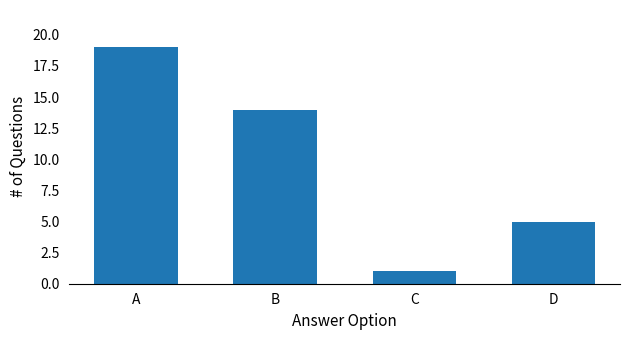

Which label corresponds to the smallest value in the chart?

C